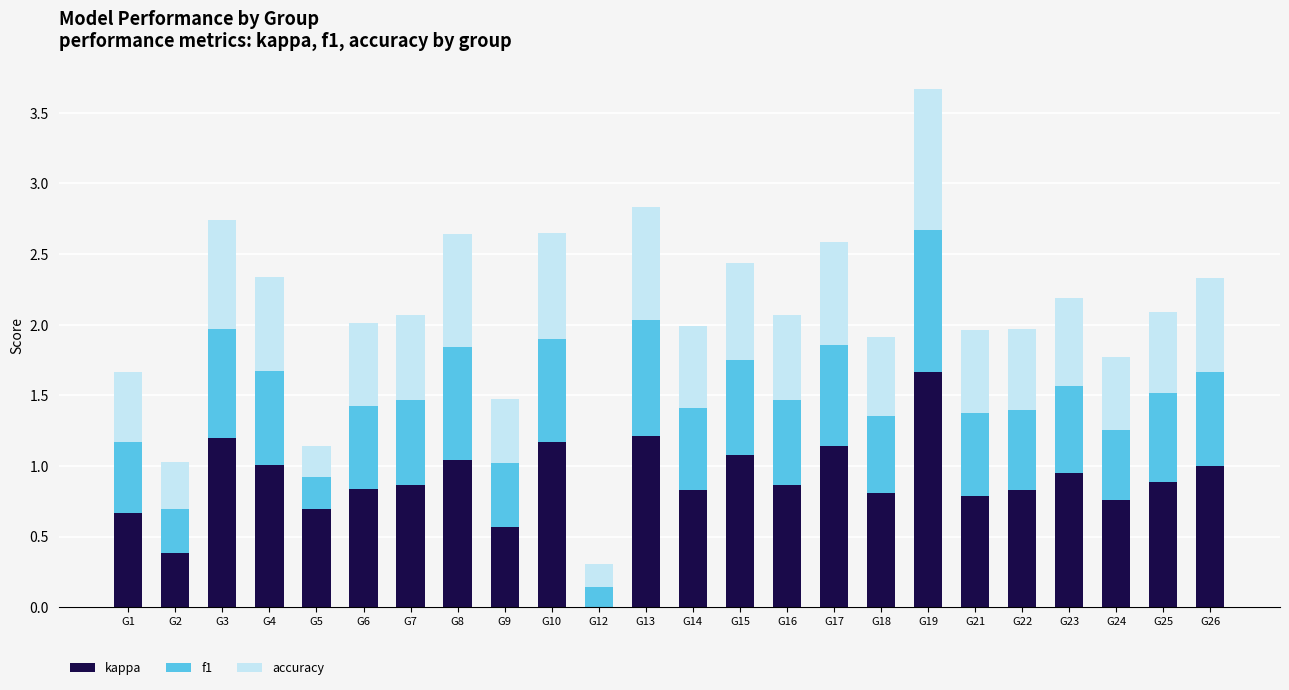

Are the bars horizontal?

No